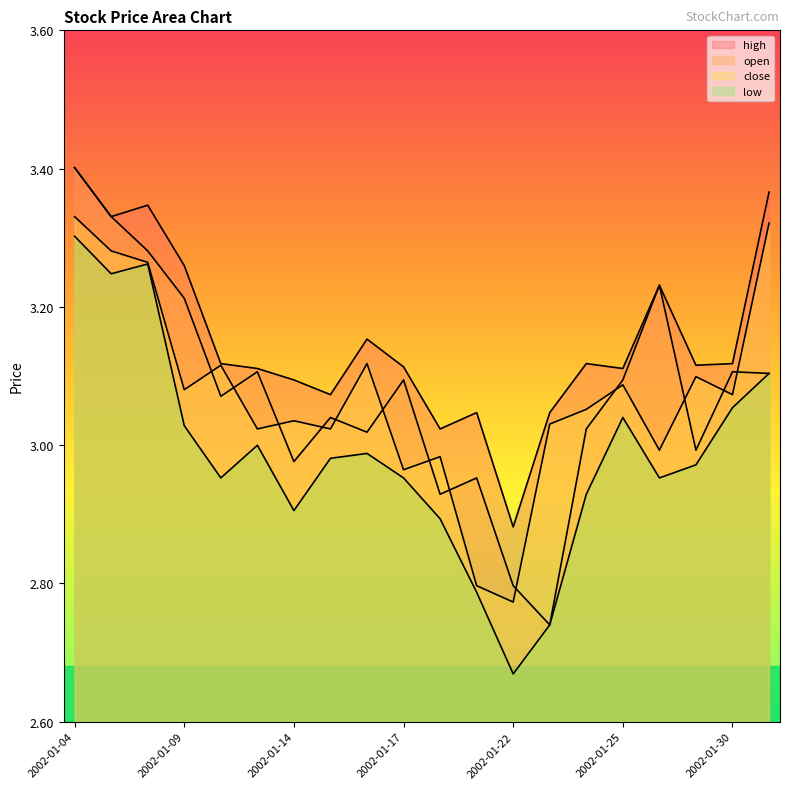

Rank the categories by open value from lowest to highest.

2002-01-23, 2002-01-22, 2002-01-18, 2002-01-21, 2002-01-14, 2002-01-29, 2002-01-16, 2002-01-24, 2002-01-15, 2002-01-10, 2002-01-17, 2002-01-25, 2002-01-31, 2002-01-11, 2002-01-30, 2002-01-09, 2002-01-28, 2002-01-08, 2002-01-07, 2002-01-04